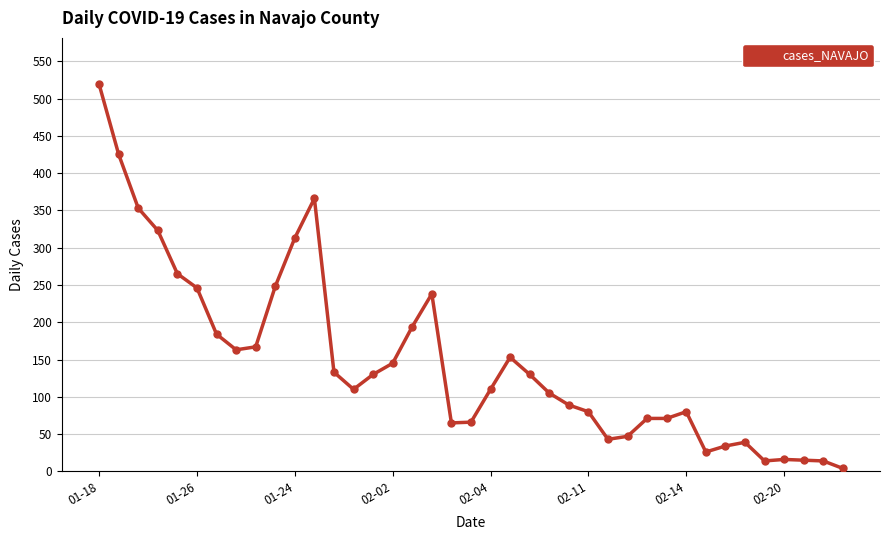

Count the number of data series in this chart.

1